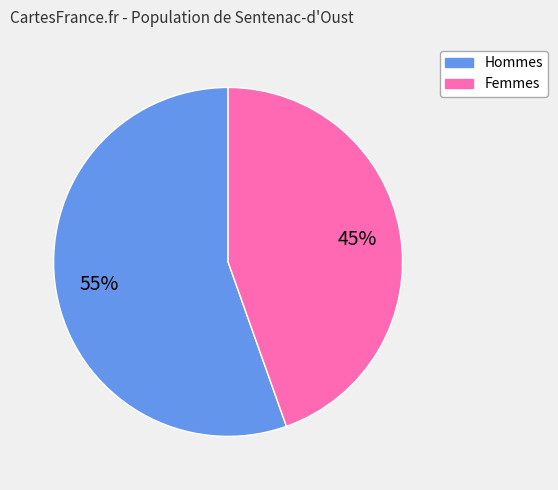

How many segments does this pie chart have?

2